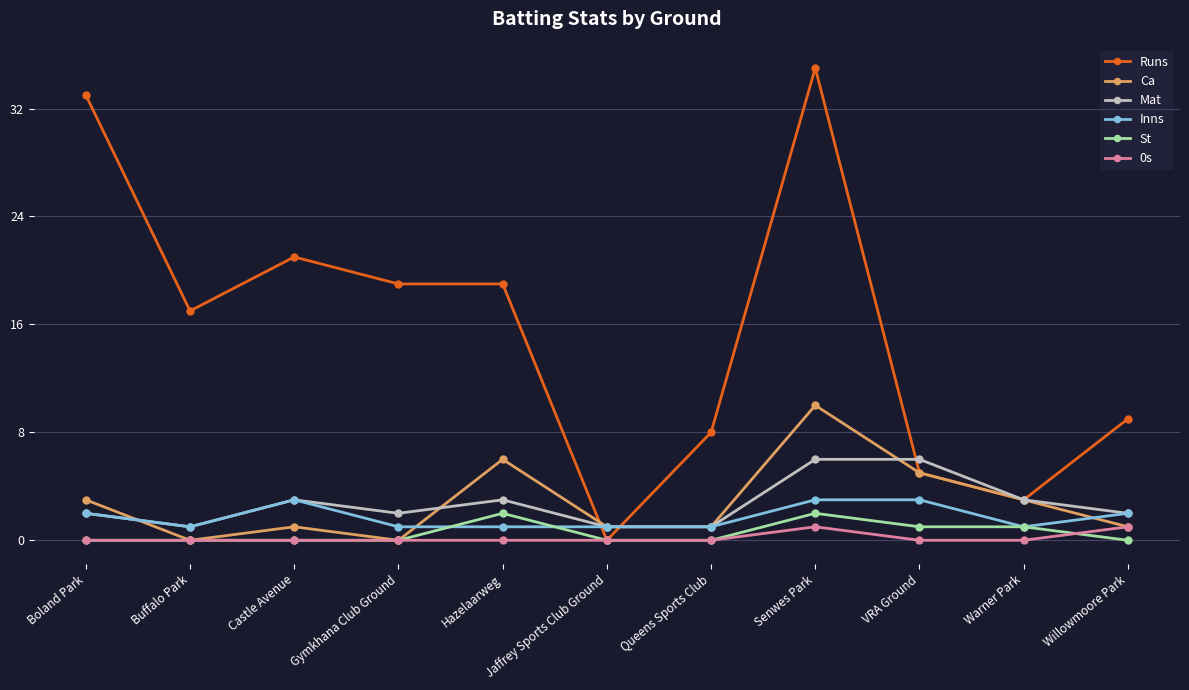

What is the maximum value for Runs?

35